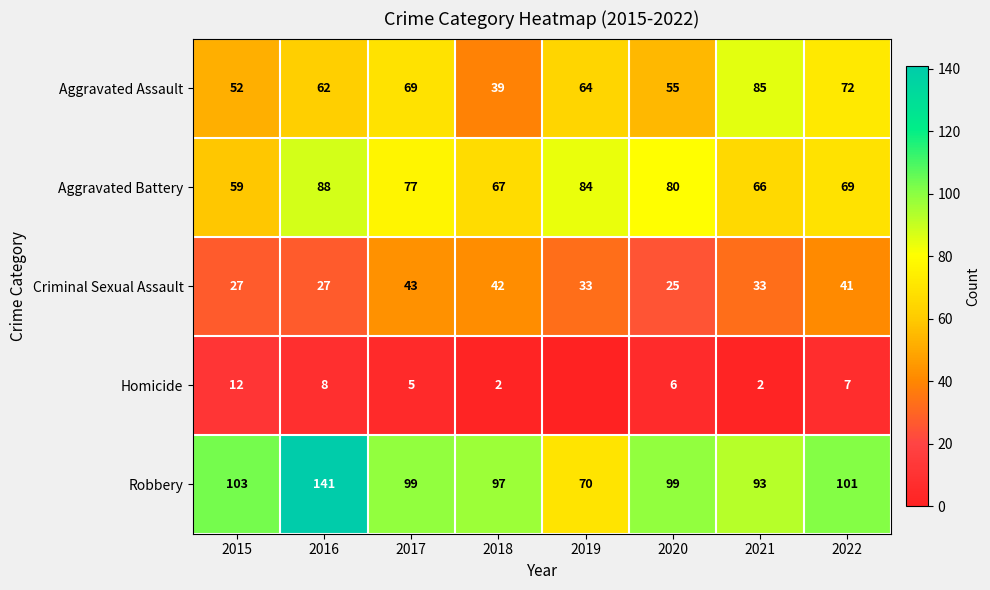

Is the value of Robbery at 2015 greater than the value of Aggravated Assault at 2016?

Yes